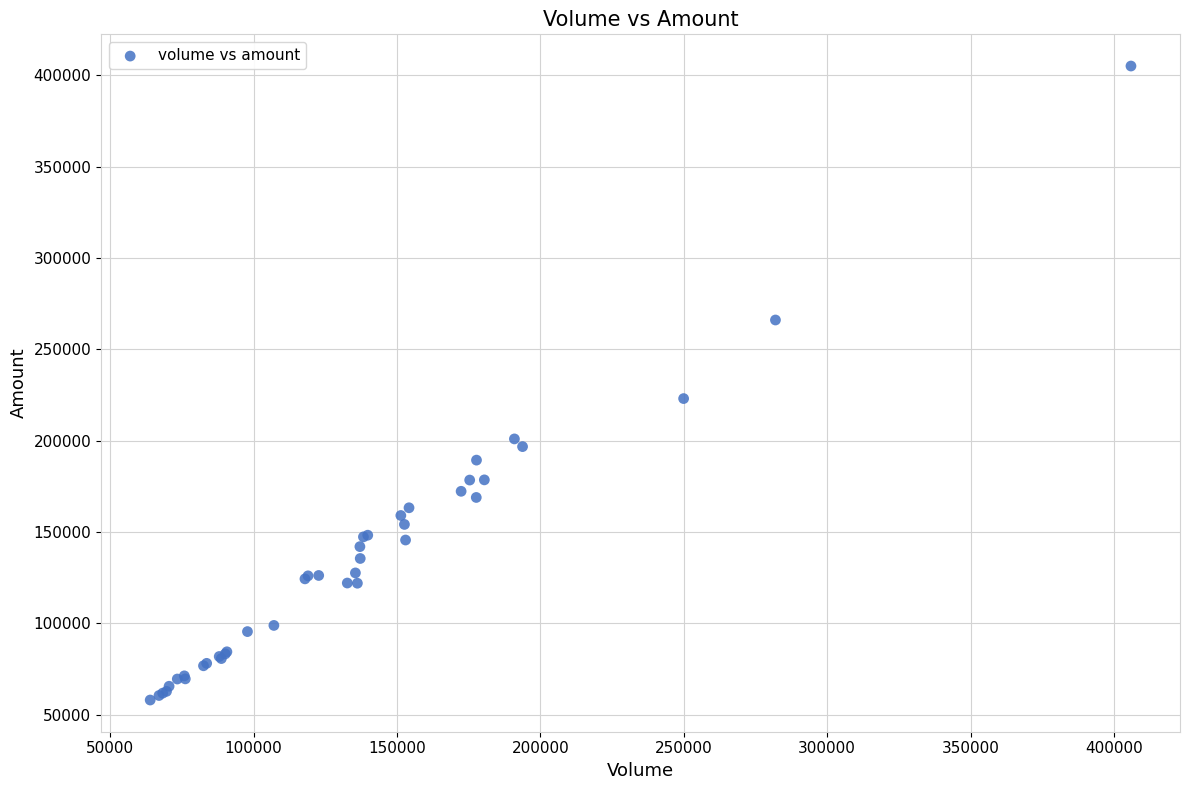

What Y value in the scatter plot is closest to 231628?

223118.1